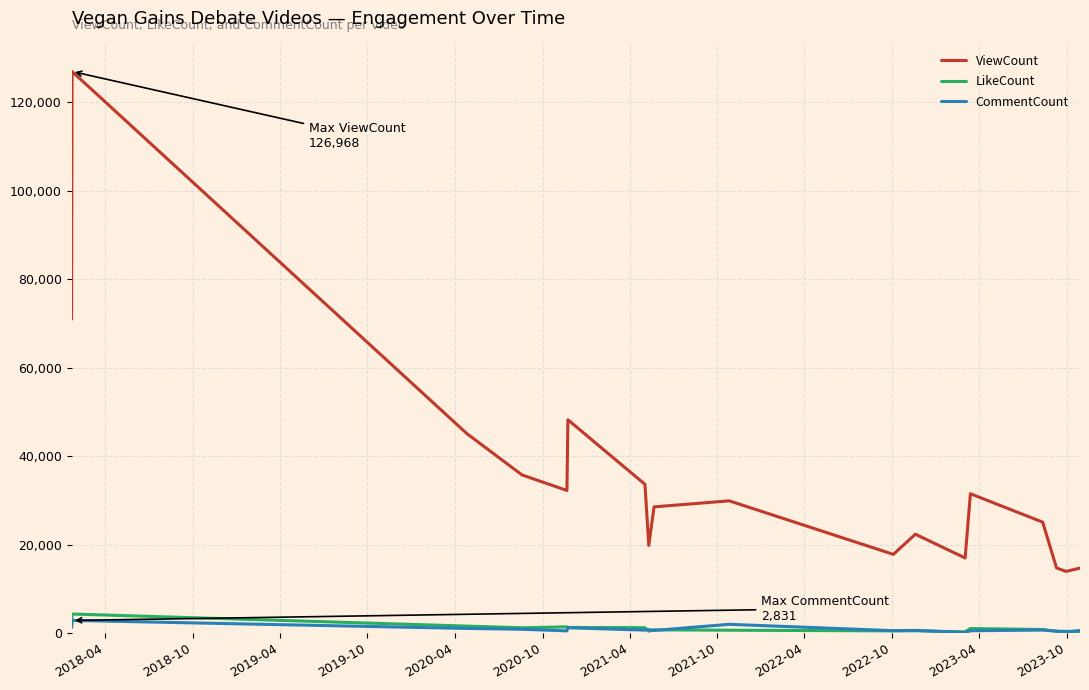

What is the sum of all LikeCount values?

18390